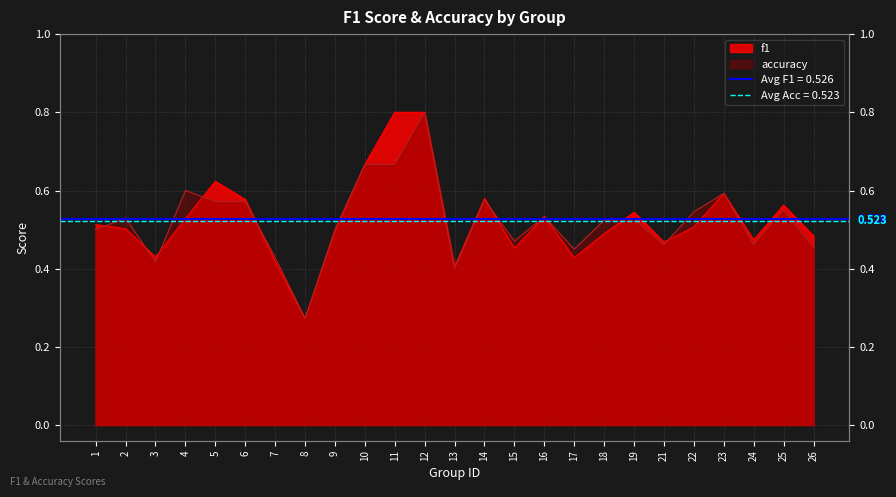

How many lines are shown in the chart?

2